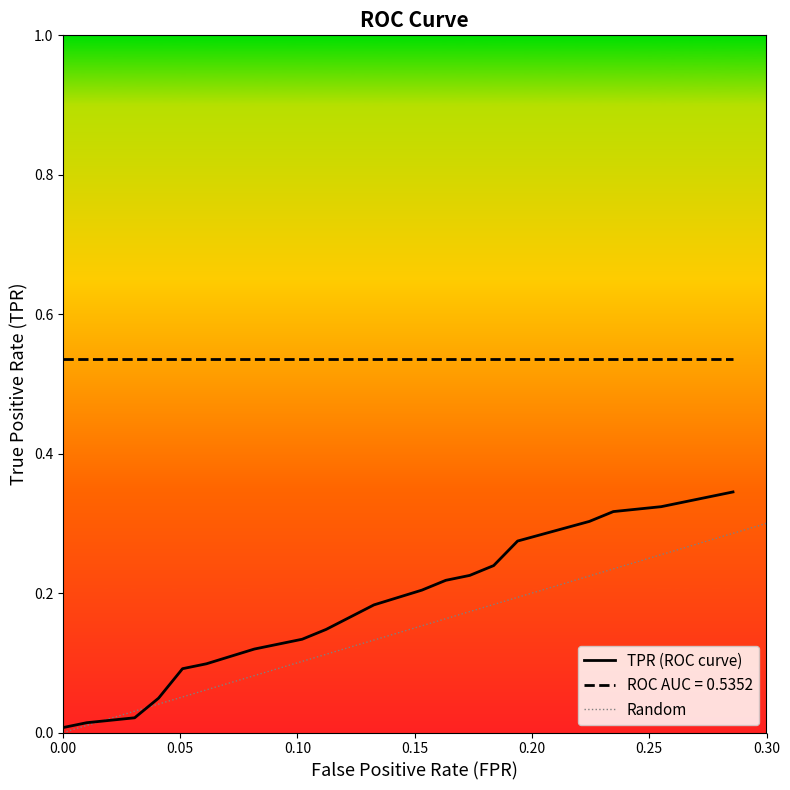

True or false: tpr and roc_auc intersect in this chart.

False